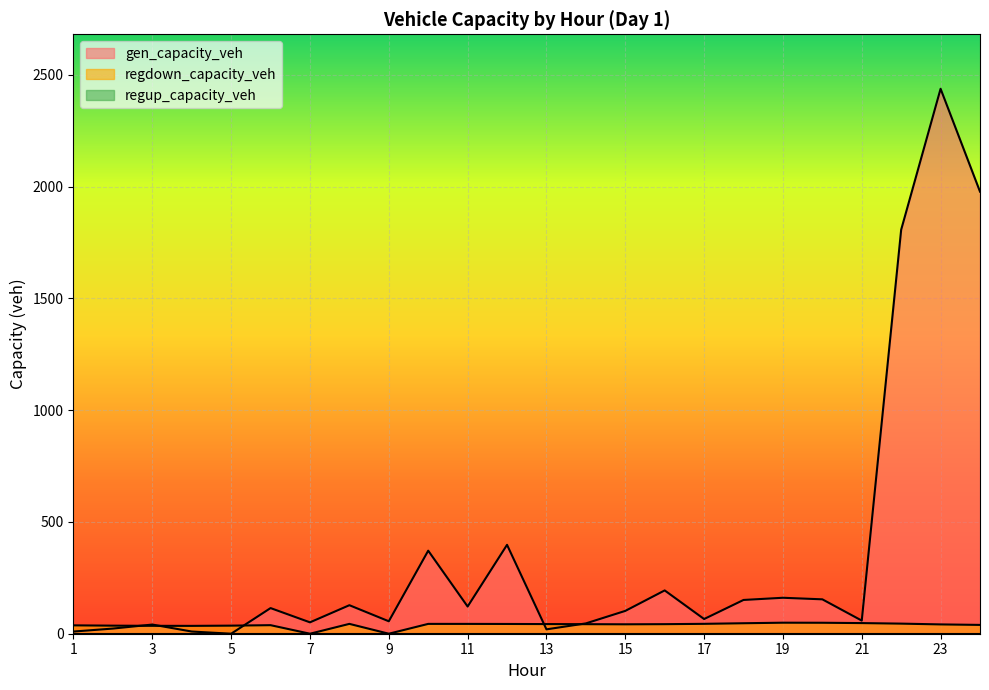

What is the sum of all regdown_capacity_veh values?

928.2